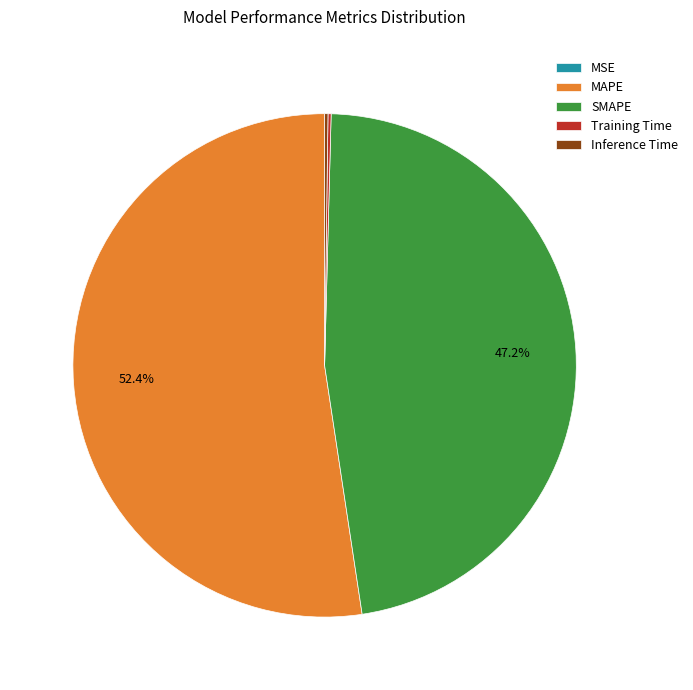

Is it true that MAPE is 43% of the pie?

False